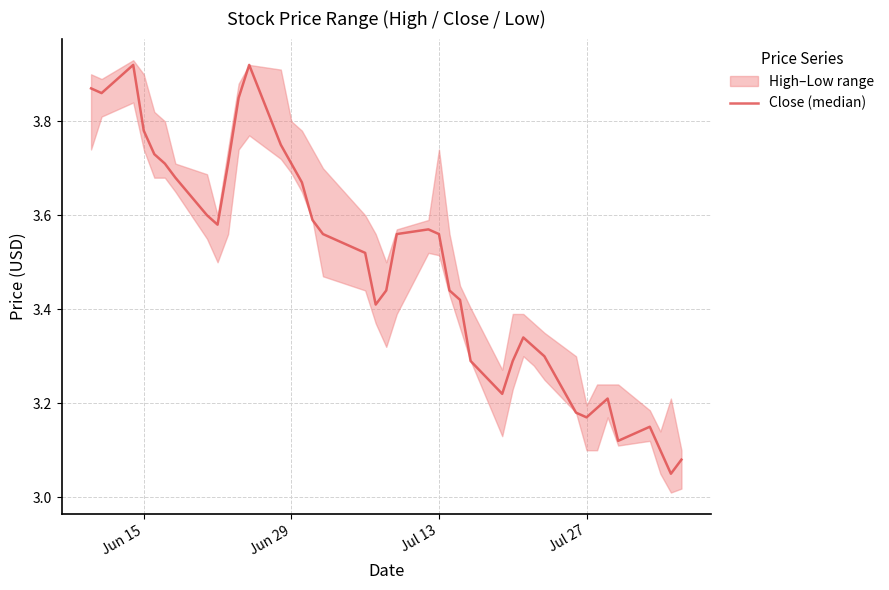

What is the value of the 34th point from the left?

3.2